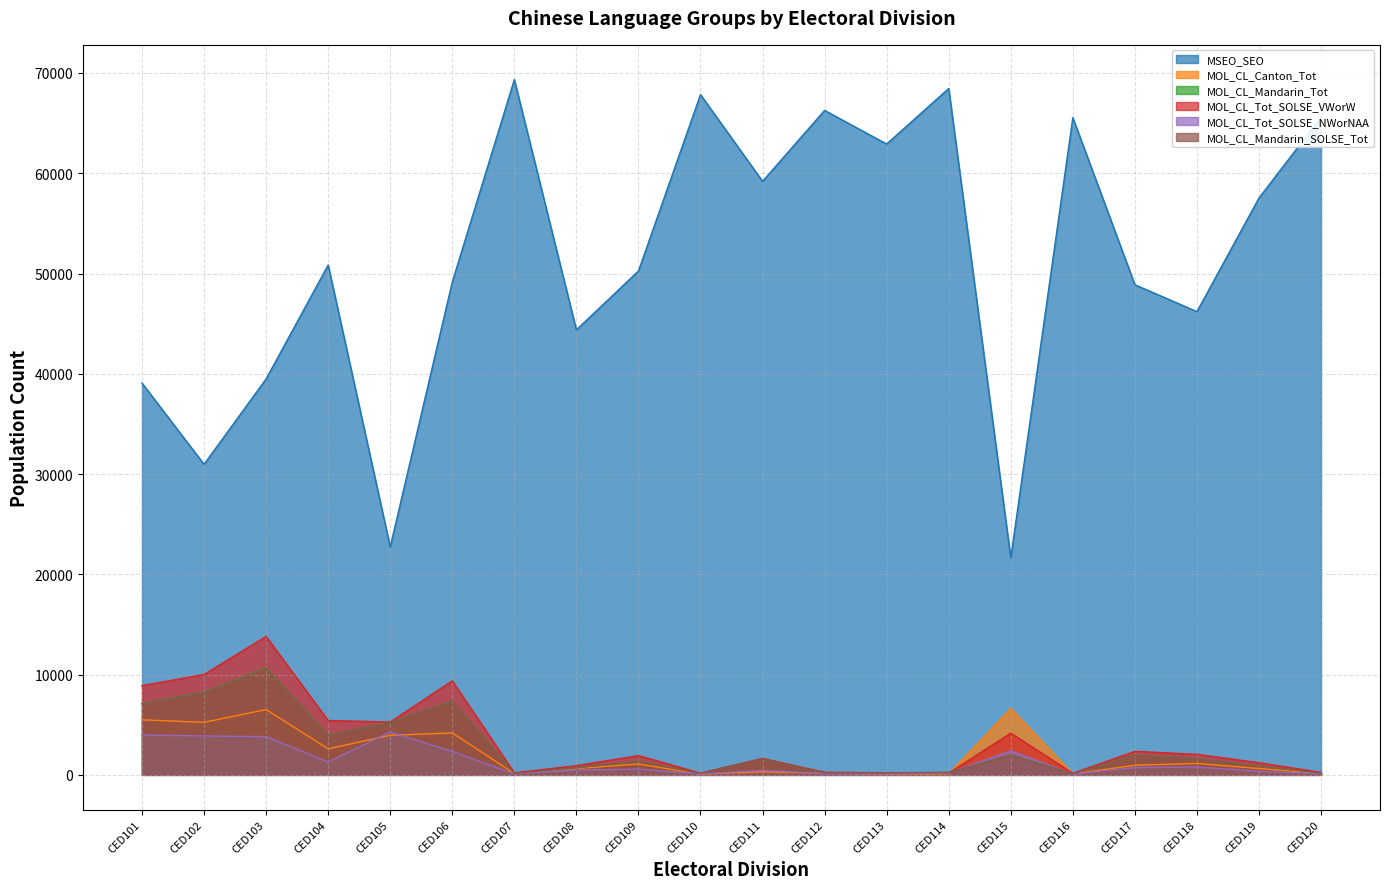

In MOL_CL_Tot_SOLSE_VWorW, how many points are lower than both neighbors (excluding endpoints)?

5